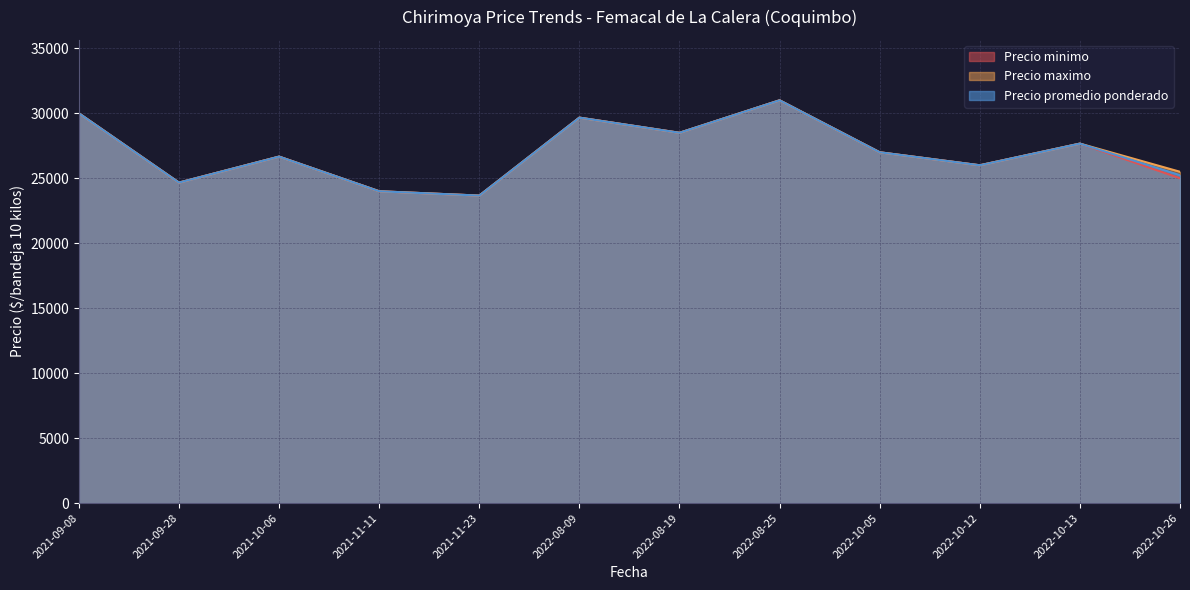

What is the average value of the Precio minimo series?

26986.1